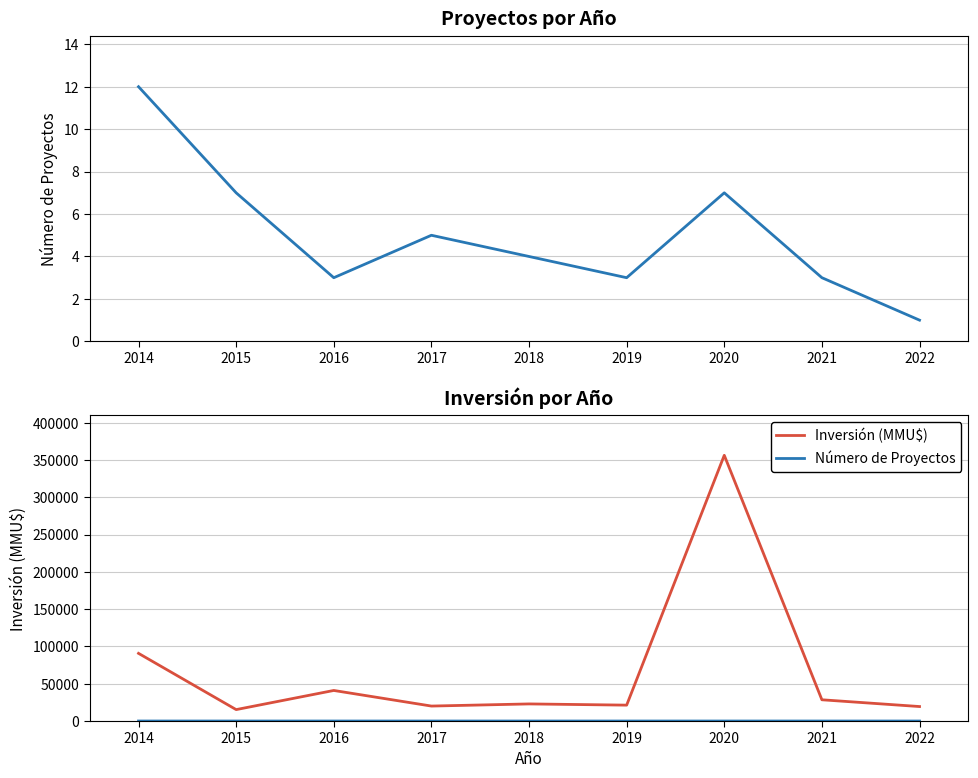

True or false: Número de Proyectos has a value of 0 at 2022.

False